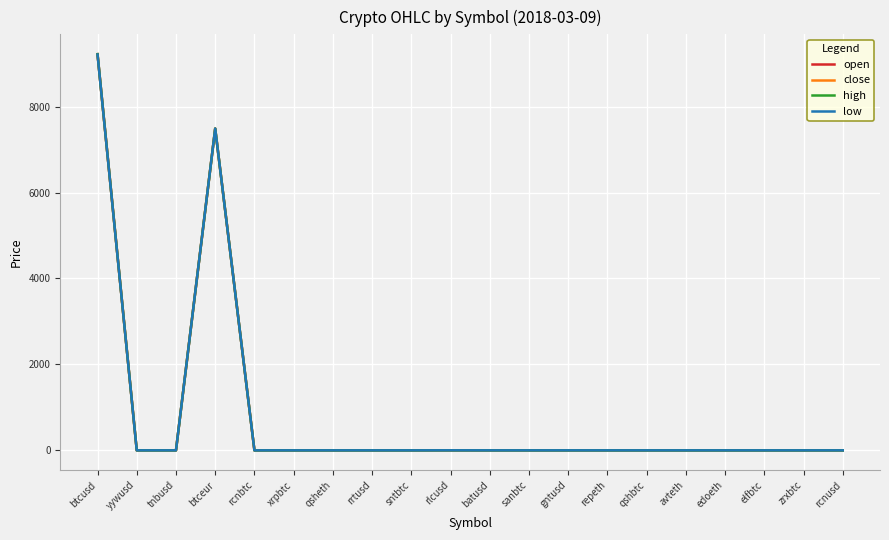

Which series has the largest range (max minus min)?

high